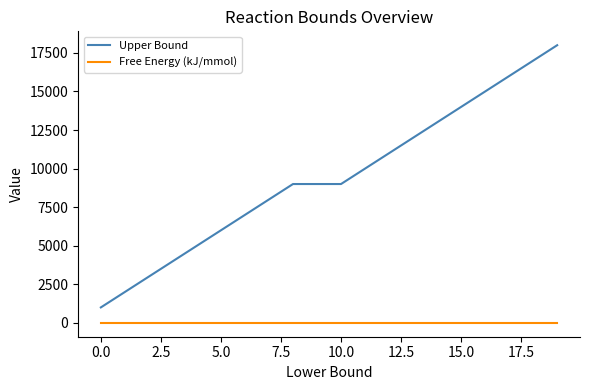

What is the highest value of the Upper Bound series?

18000